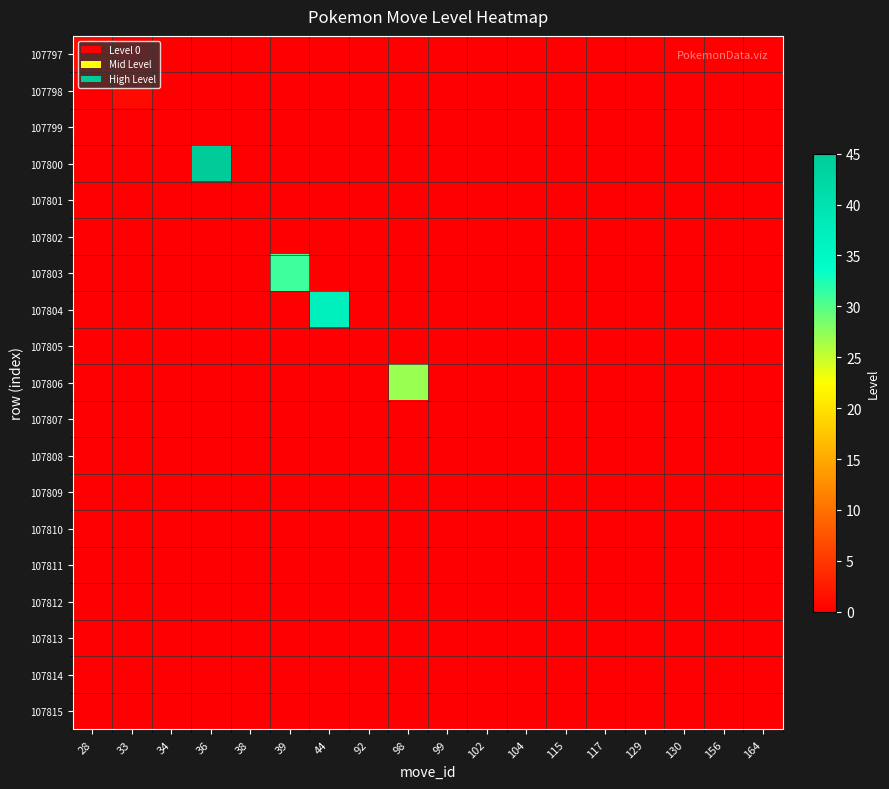

Reading left to right, transcribe all the data shown in this chart.

107797: 28=1	33=0	34=0	36=0	38=0	39=0	44=0	92=0	98=0	99=0	102=0	104=0	115=0	117=0	129=0	130=0	156=0	164=0
107798: 28=0	33=1	34=0	36=0	38=0	39=0	44=0	92=0	98=0	99=0	102=0	104=0	115=0	117=0	129=0	130=0	156=0	164=0
107799: 28=0	33=0	34=0	36=0	38=0	39=0	44=0	92=0	98=0	99=0	102=0	104=0	115=0	117=0	129=0	130=0	156=0	164=0
107800: 28=0	33=0	34=0	36=45	38=0	39=0	44=0	92=0	98=0	99=0	102=0	104=0	115=0	117=0	129=0	130=0	156=0	164=0
107801: 28=0	33=0	34=0	36=0	38=0	39=0	44=0	92=0	98=0	99=0	102=0	104=0	115=0	117=0	129=0	130=0	156=0	164=0
107802: 28=0	33=0	34=0	36=0	38=0	39=0	44=0	92=0	98=0	99=0	102=0	104=0	115=0	117=0	129=0	130=0	156=0	164=0
107803: 28=0	33=0	34=0	36=0	38=0	39=31	44=0	92=0	98=0	99=0	102=0	104=0	115=0	117=0	129=0	130=0	156=0	164=0
107804: 28=0	33=0	34=0	36=0	38=0	39=0	44=37	92=0	98=0	99=0	102=0	104=0	115=0	117=0	129=0	130=0	156=0	164=0
107805: 28=0	33=0	34=0	36=0	38=0	39=0	44=0	92=0	98=0	99=0	102=0	104=0	115=0	117=0	129=0	130=0	156=0	164=0
107806: 28=0	33=0	34=0	36=0	38=0	39=0	44=0	92=0	98=27	99=0	102=0	104=0	115=0	117=0	129=0	130=0	156=0	164=0
107807: 28=0	33=0	34=0	36=0	38=0	39=0	44=0	92=0	98=0	99=0	102=0	104=0	115=0	117=0	129=0	130=0	156=0	164=0
107808: 28=0	33=0	34=0	36=0	38=0	39=0	44=0	92=0	98=0	99=0	102=0	104=0	115=0	117=0	129=0	130=0	156=0	164=0
107809: 28=0	33=0	34=0	36=0	38=0	39=0	44=0	92=0	98=0	99=0	102=0	104=0	115=0	117=0	129=0	130=0	156=0	164=0
107810: 28=0	33=0	34=0	36=0	38=0	39=0	44=0	92=0	98=0	99=0	102=0	104=0	115=0	117=0	129=0	130=0	156=0	164=0
107811: 28=0	33=0	34=0	36=0	38=0	39=0	44=0	92=0	98=0	99=0	102=0	104=0	115=0	117=0	129=0	130=0	156=0	164=0
107812: 28=0	33=0	34=0	36=0	38=0	39=0	44=0	92=0	98=0	99=0	102=0	104=0	115=0	117=0	129=0	130=0	156=0	164=0
107813: 28=0	33=0	34=0	36=0	38=0	39=0	44=0	92=0	98=0	99=0	102=0	104=0	115=0	117=0	129=0	130=0	156=0	164=0
107814: 28=0	33=0	34=0	36=0	38=0	39=0	44=0	92=0	98=0	99=0	102=0	104=0	115=0	117=0	129=0	130=0	156=0	164=0
107815: 28=0	33=0	34=0	36=0	38=0	39=0	44=0	92=0	98=0	99=0	102=0	104=0	115=0	117=0	129=0	130=0	156=0	164=0